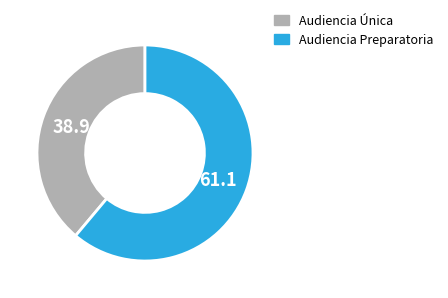

What is the smallest slice in the pie chart?

Audiencia Única